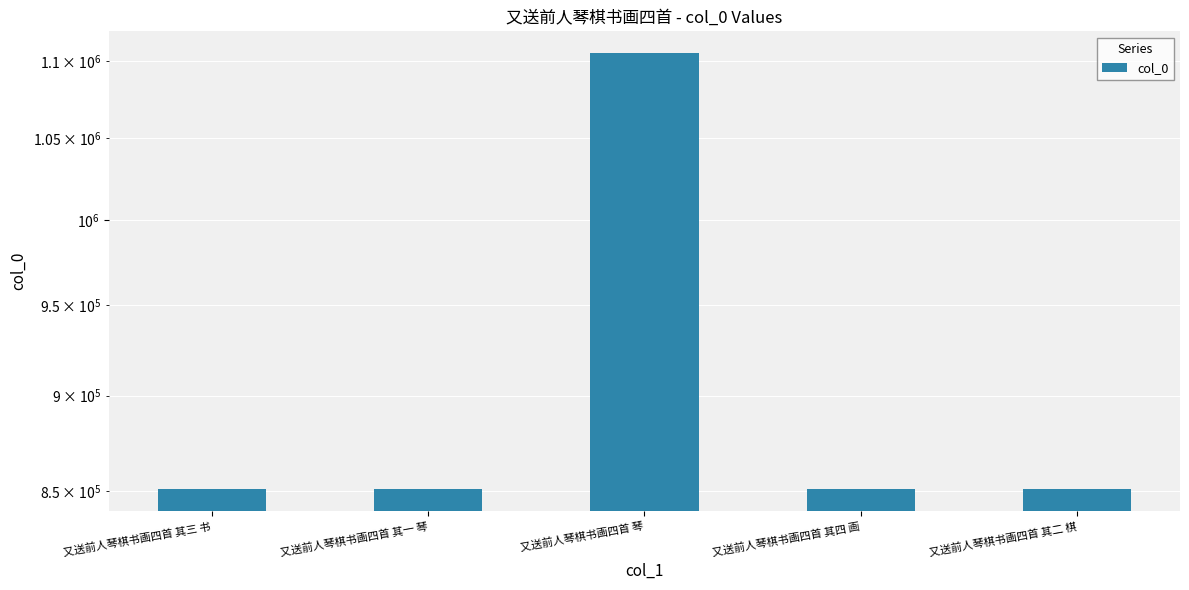

Count the number of data series in this chart.

1